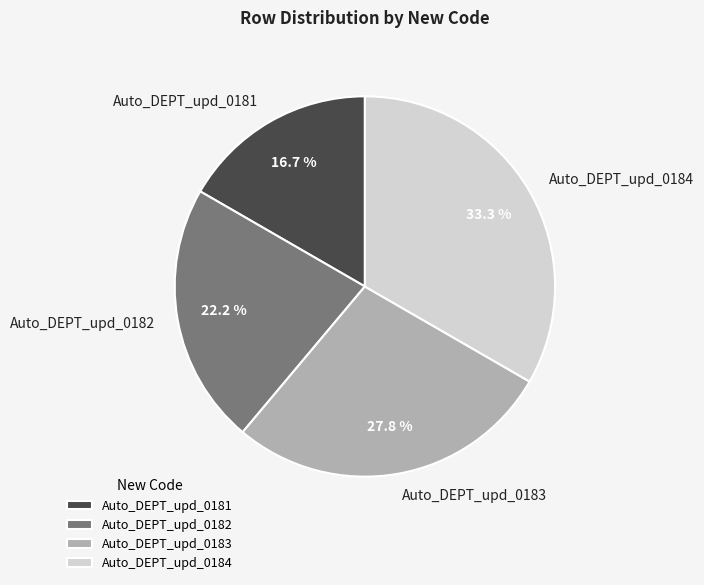

Count the number of slices in the pie.

4